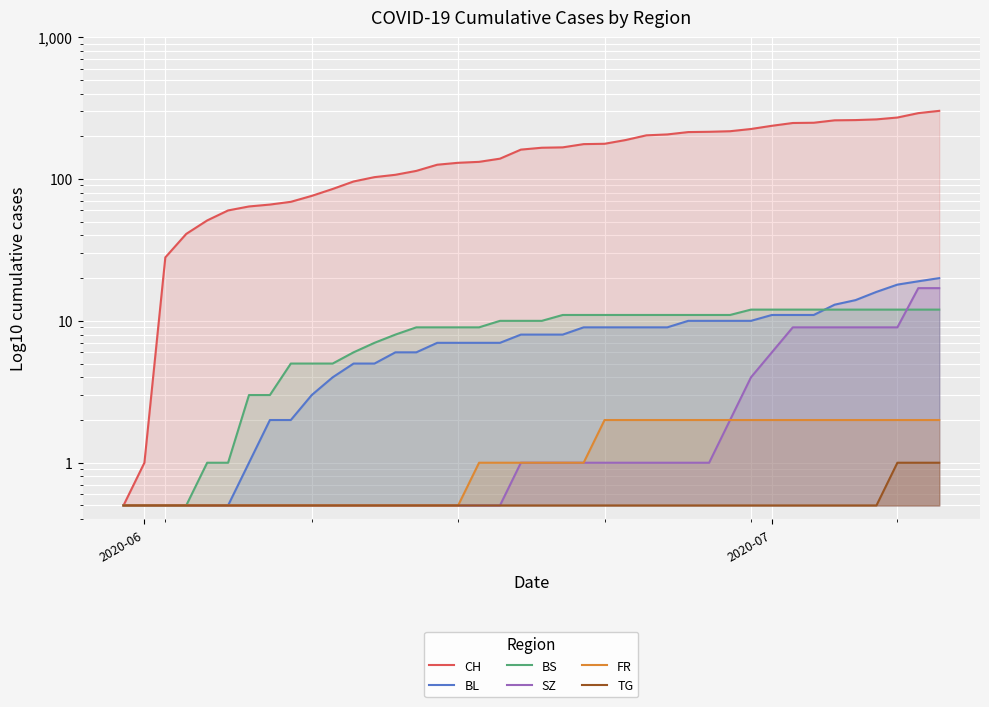

How many categories are shown in the chart?

40